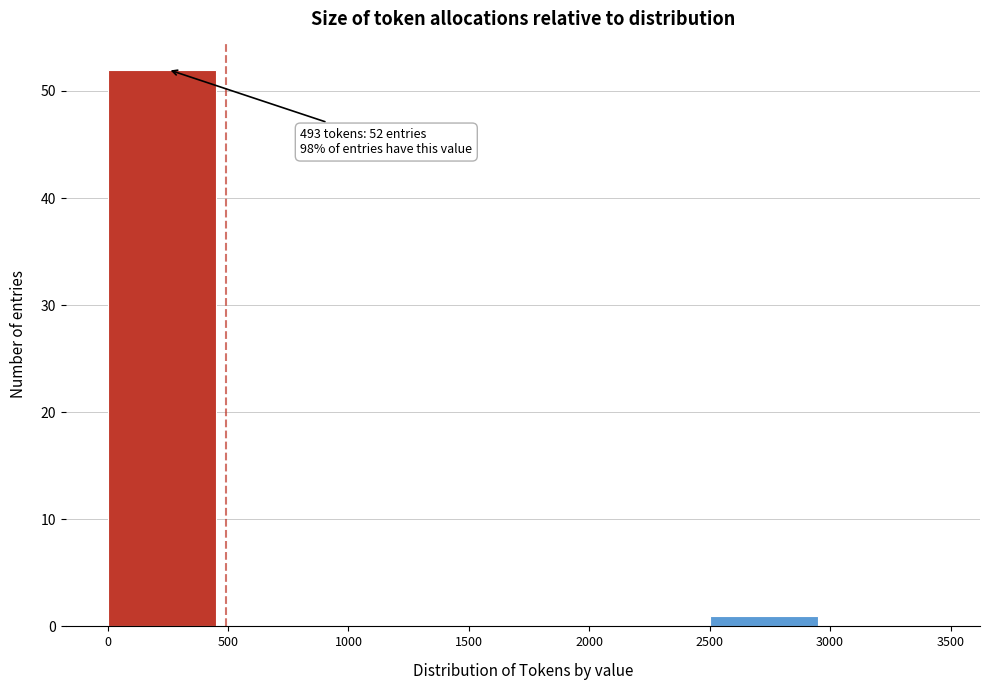

Which range on the x-axis has the tallest bar?

0 to 500